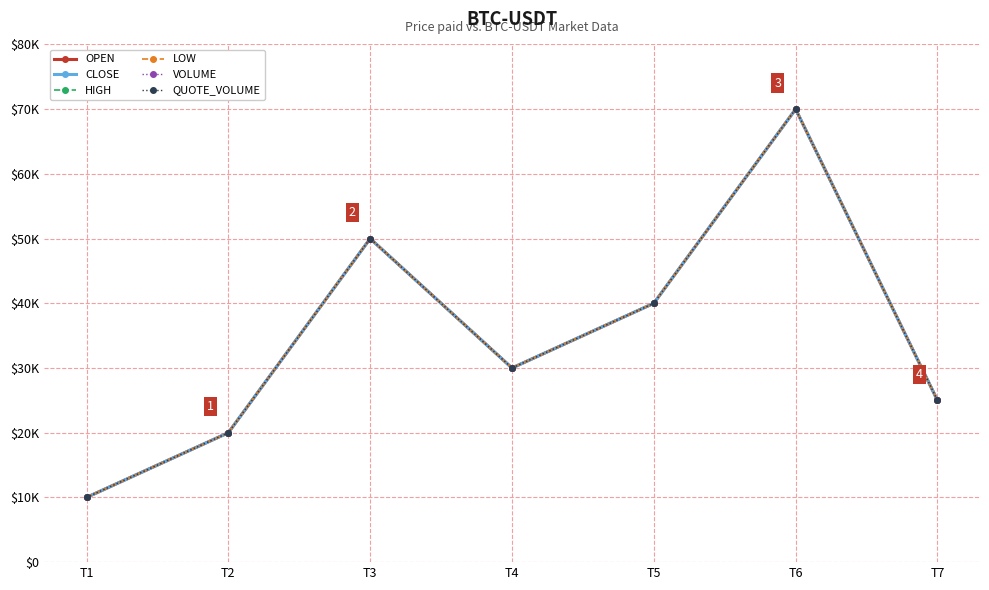

List the series in order of their peak value, highest first.

OPEN, CLOSE, HIGH, LOW, VOLUME, QUOTE_VOLUME